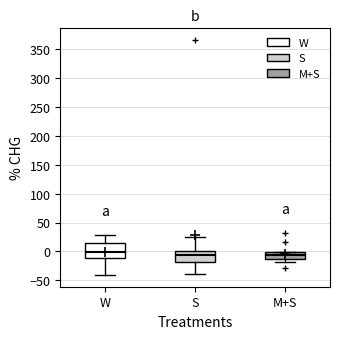

Where does the lower whisker of the box for M+S end on the y-axis? The values are not printed on the chart, so give them approximately, as read against the axis.

-20